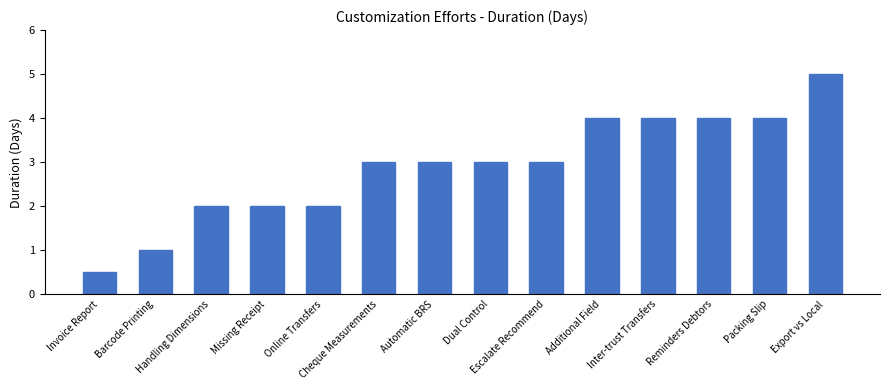

What is the difference between the maximum and minimum values?

4.5